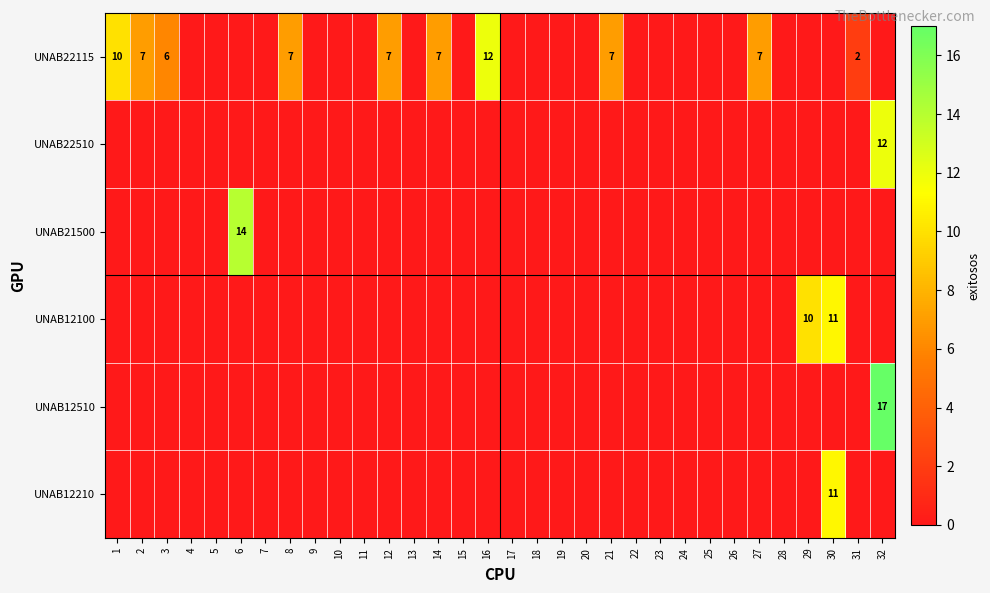

Is it true that UNAB22115 equals 12 at 14?

False